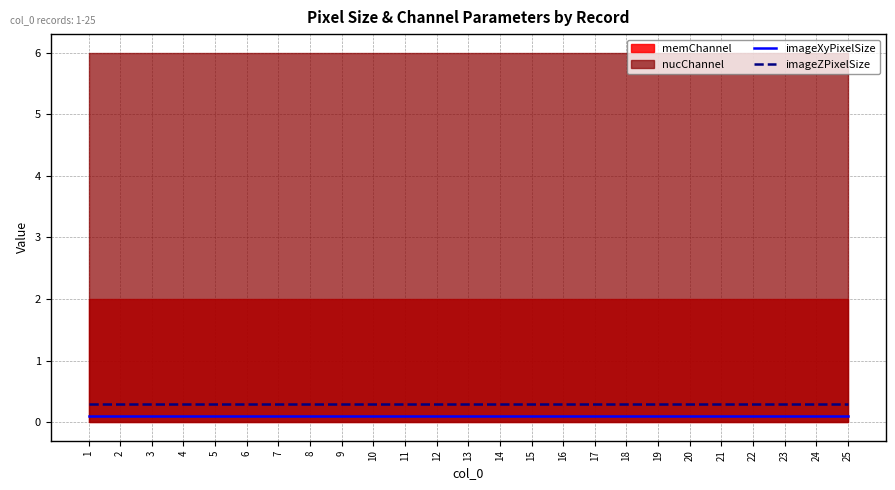

True or false: imageZPixelSize and imageXyPixelSize cross at least once.

False